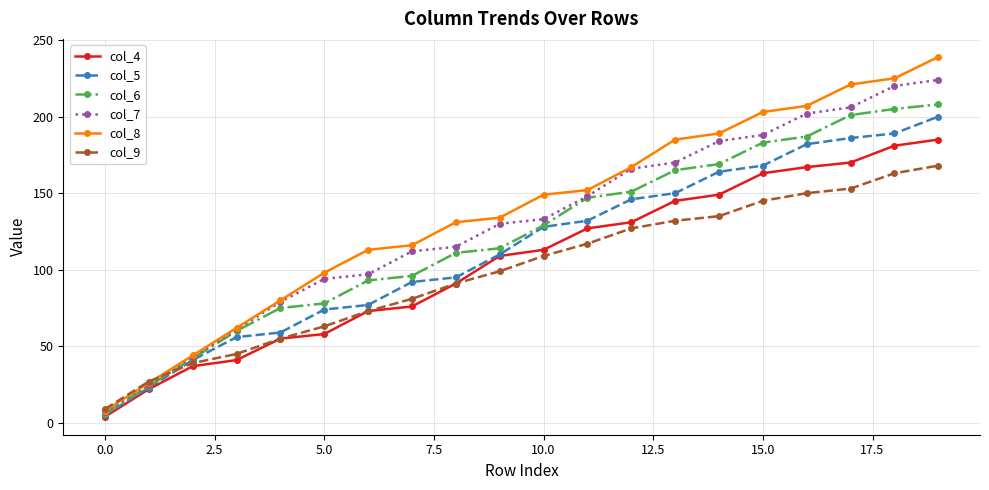

Count the number of data series in this chart.

6